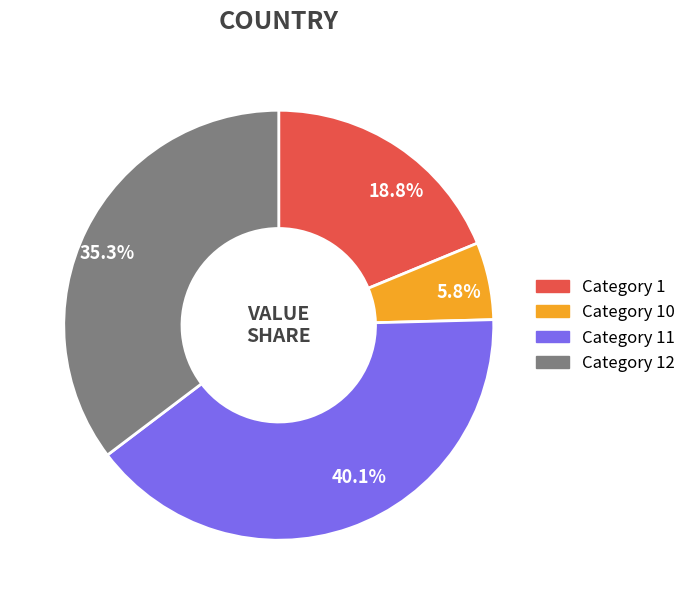

How many segments does this pie chart have?

4